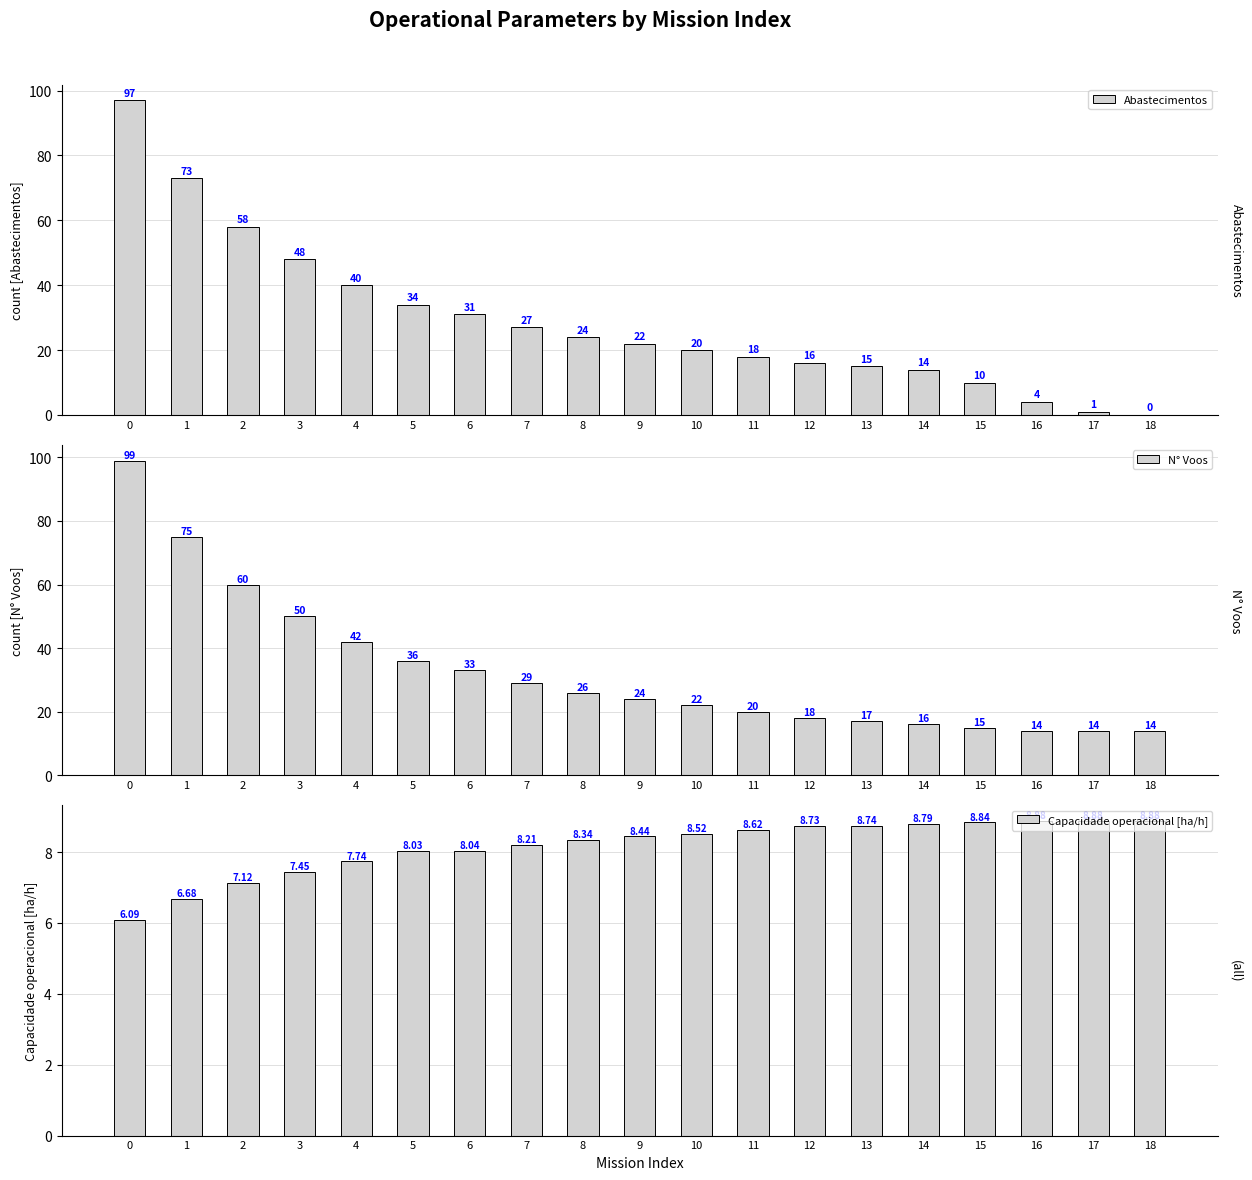

What is the sum of the Abastecimentos values at 12 and 2?

74